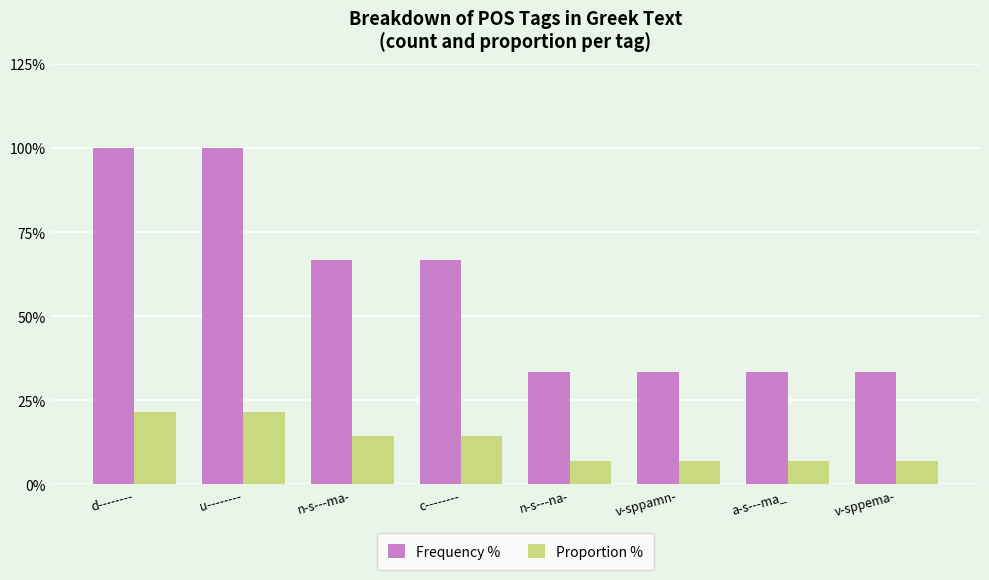

What are all the series names shown in the legend?

Frequency %, Proportion %